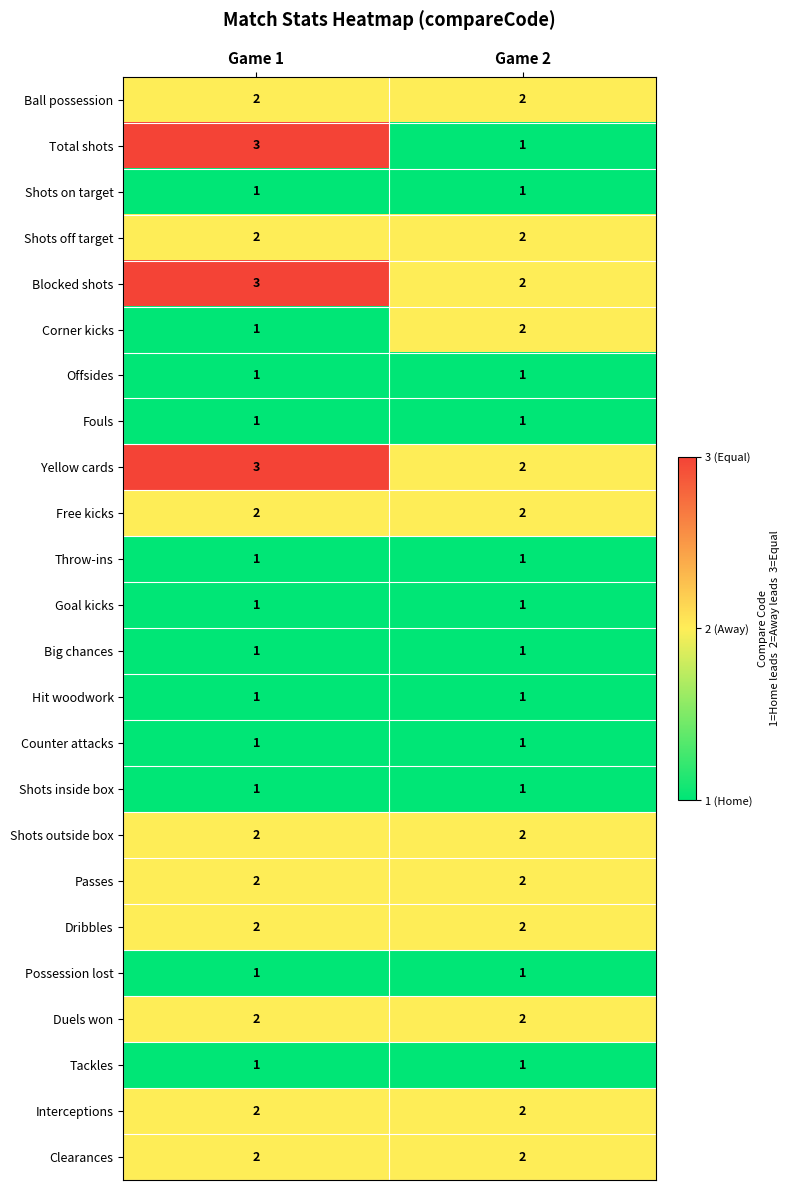

Which label corresponds to the largest value in the chart?

Game 1